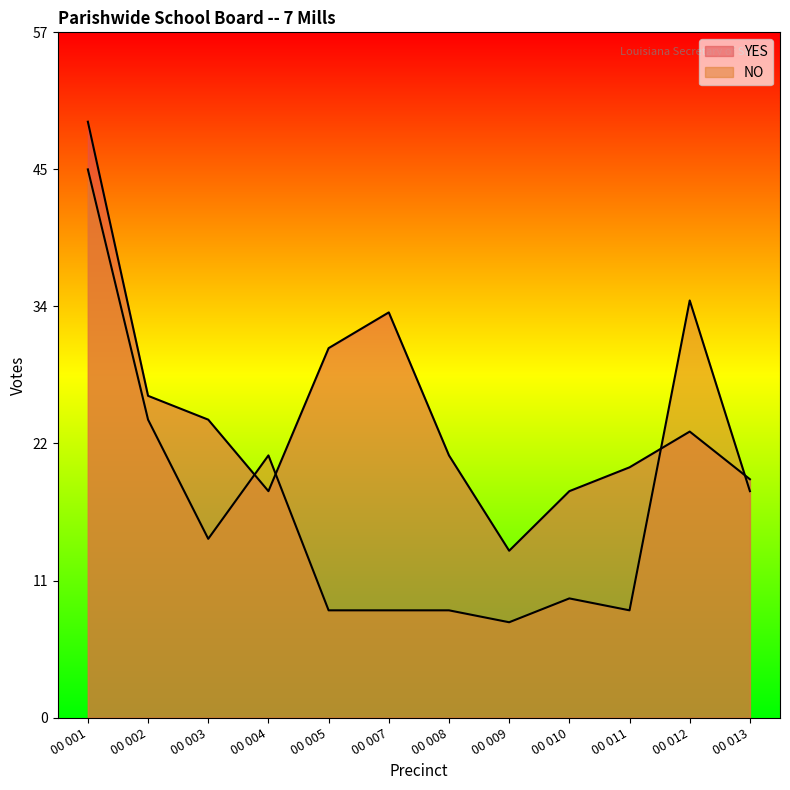

Where does the YES series first go above 24?

00 001